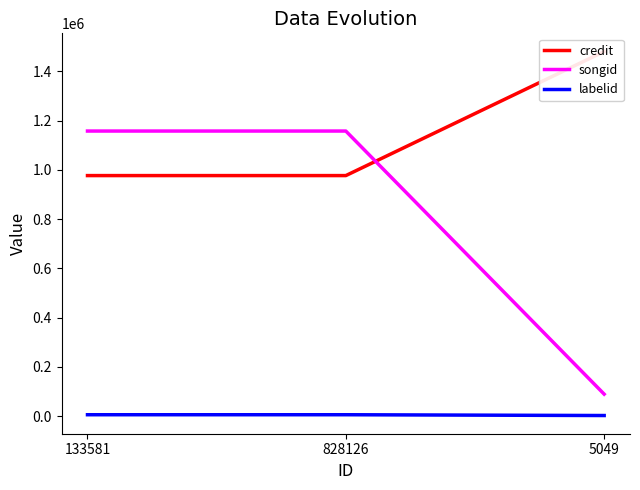

Where is credit nearest to the value 1228485?

133581